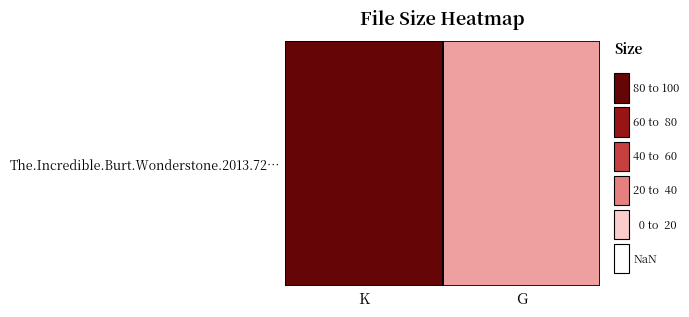

Reading right to left, extract all data points from this chart.

2.6	8.1